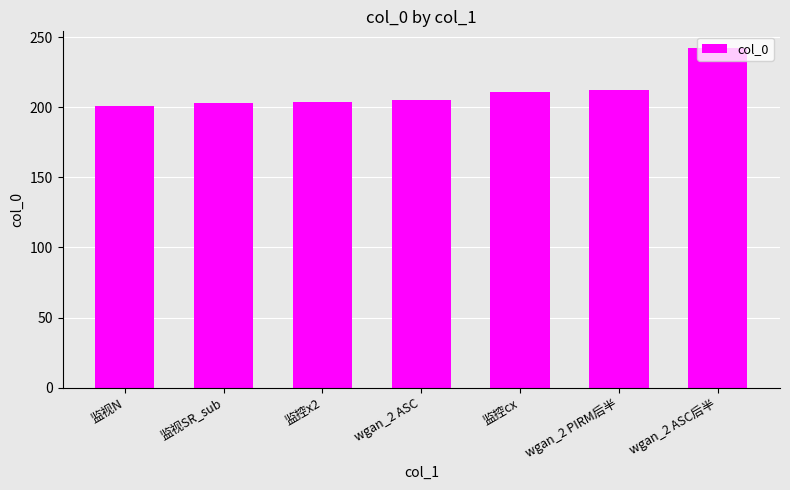

The value at wgan_2 PIRM后半 is 212. True or false?

True